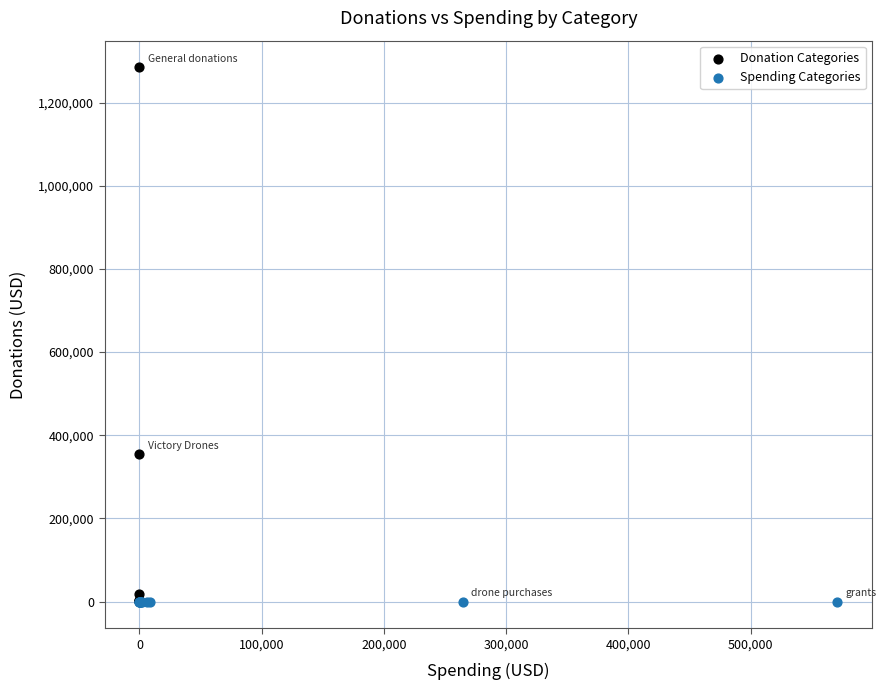

Which series contains the highest Y value?

Donation Categories